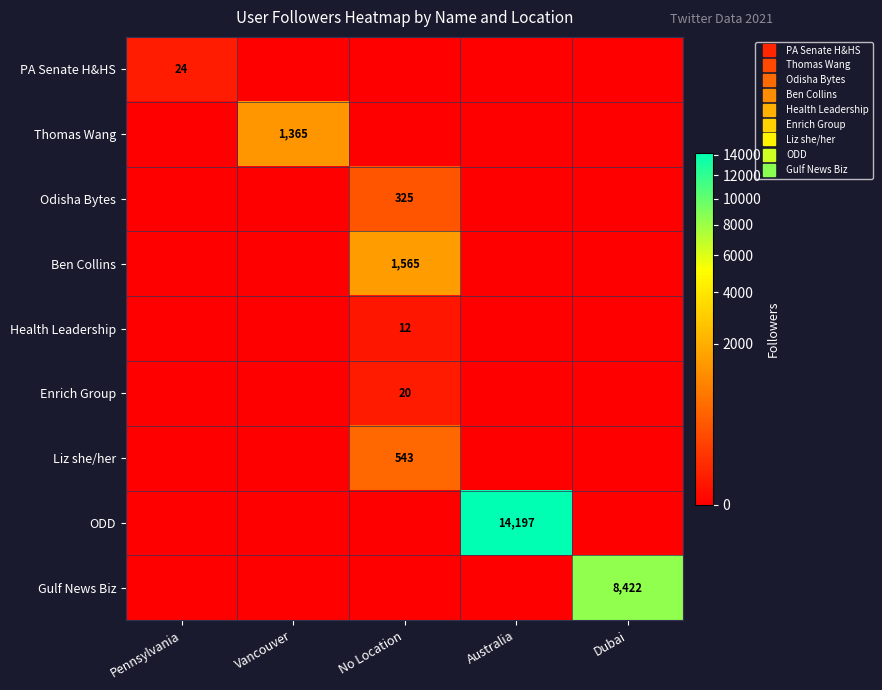

At how many categories does at least one series exceed 7447?

2